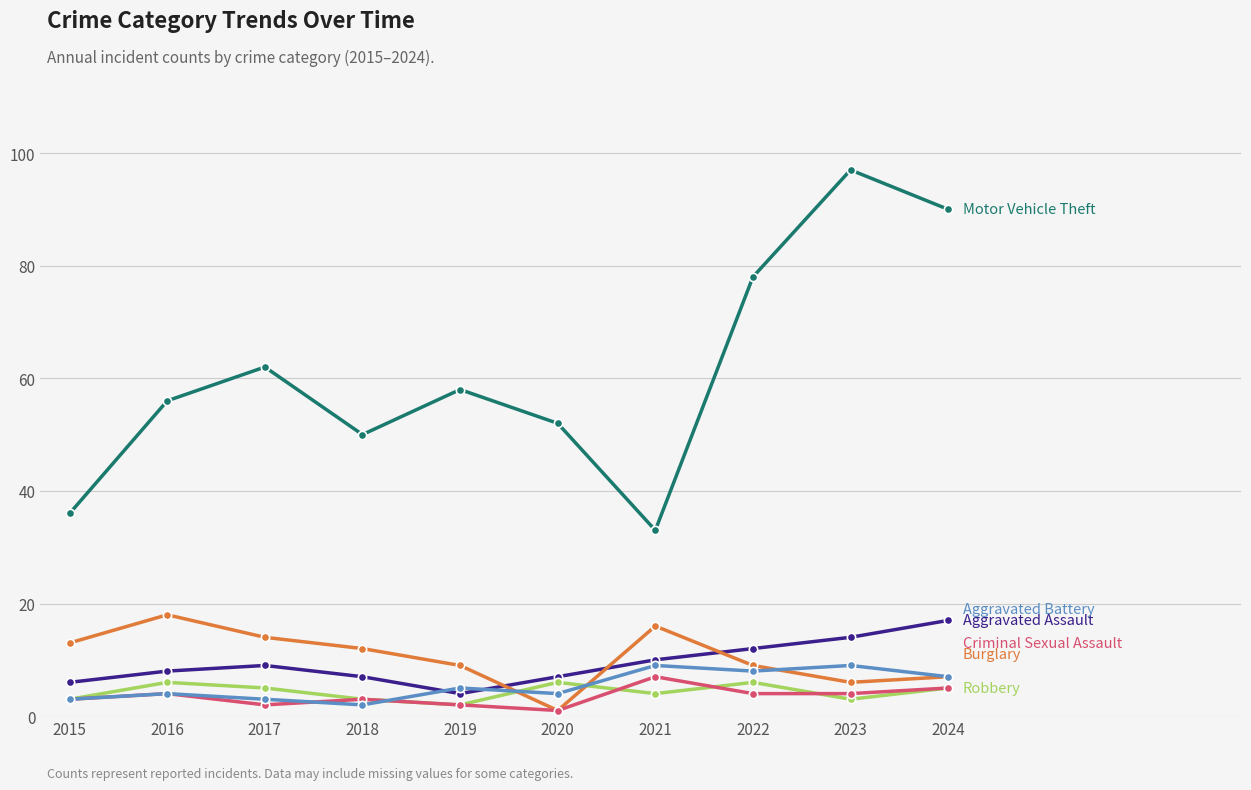

What is the total value across all series at 2015?

64